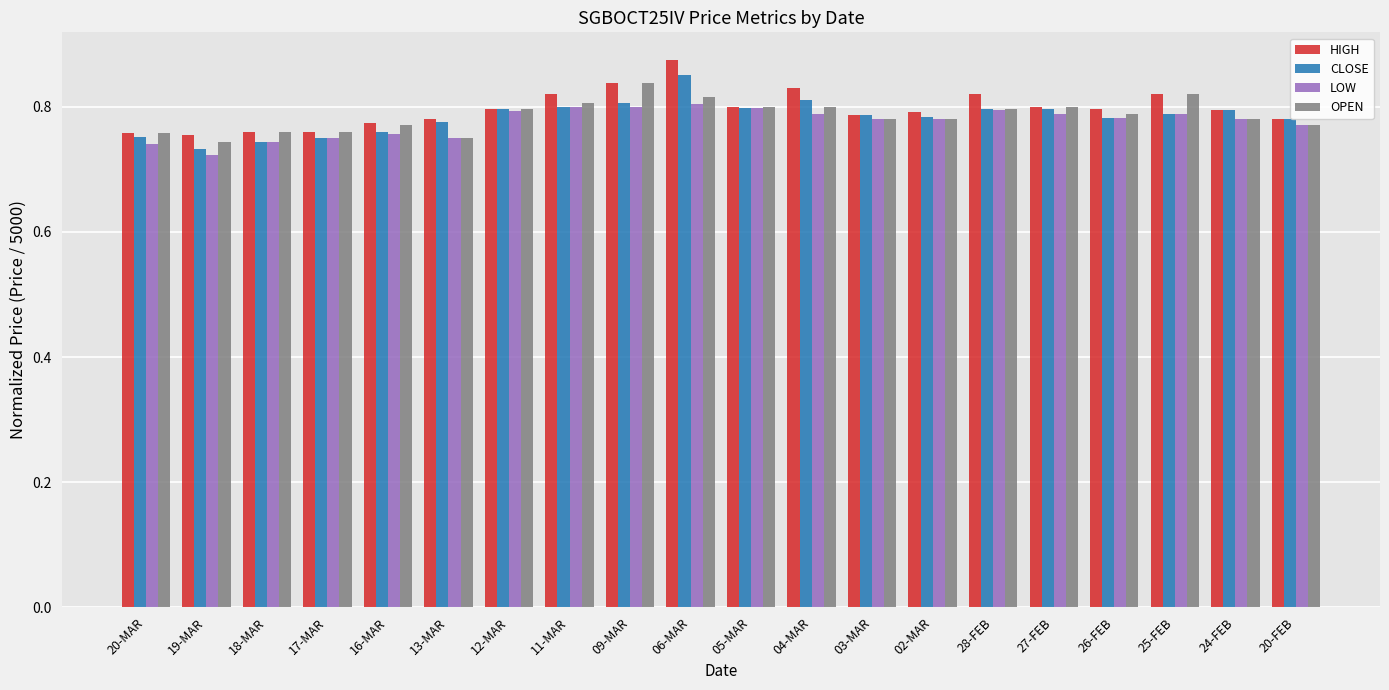

Does the chart contain stacked bars?

No